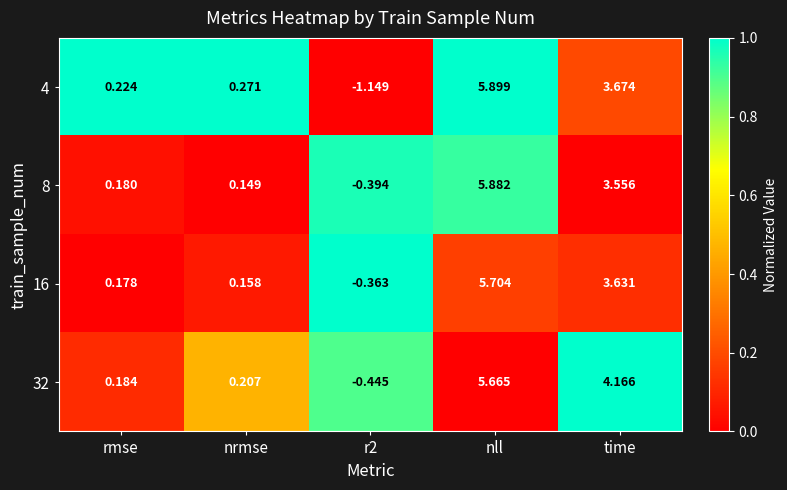

What is the total value across all series at rmse?

0.8